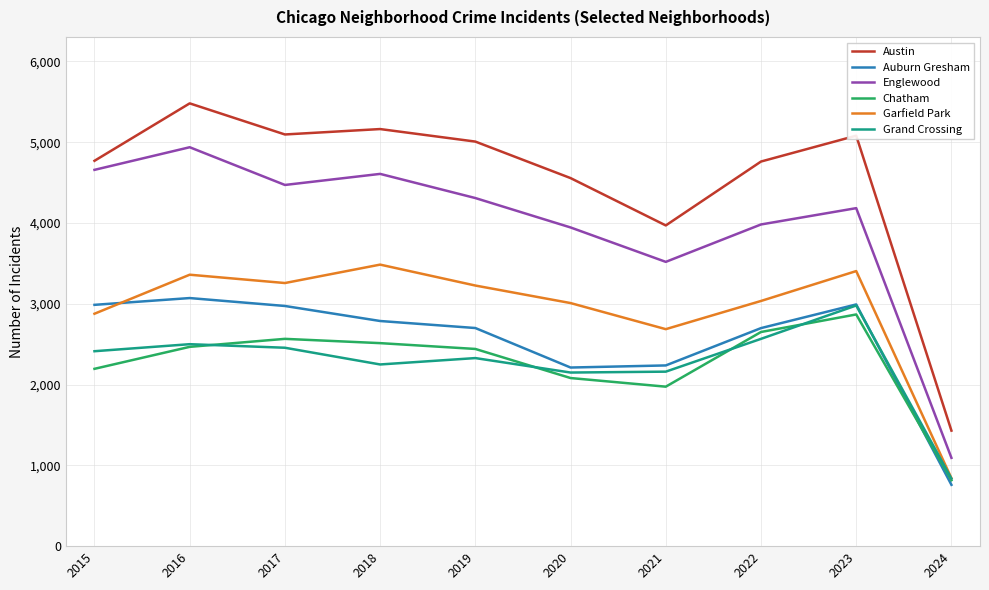

True or false: Englewood has a value of 4184 at 2023.

True